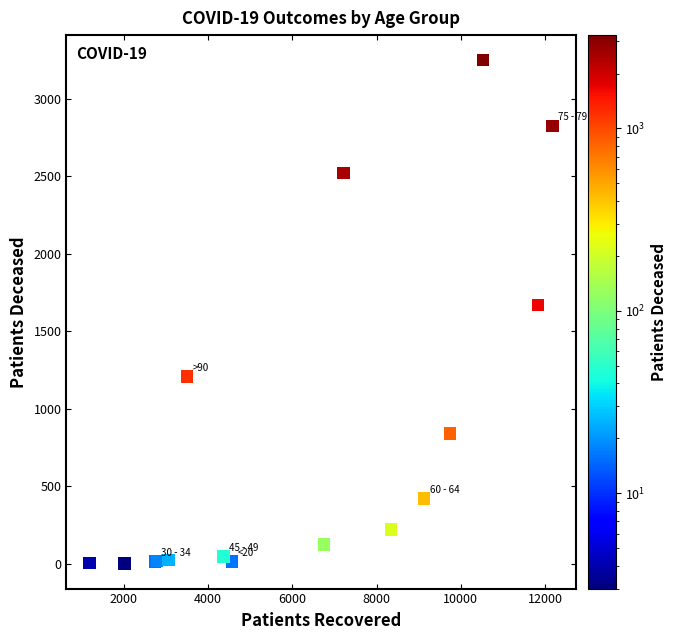

What Y value in the scatter plot is closest to 1626?

1672